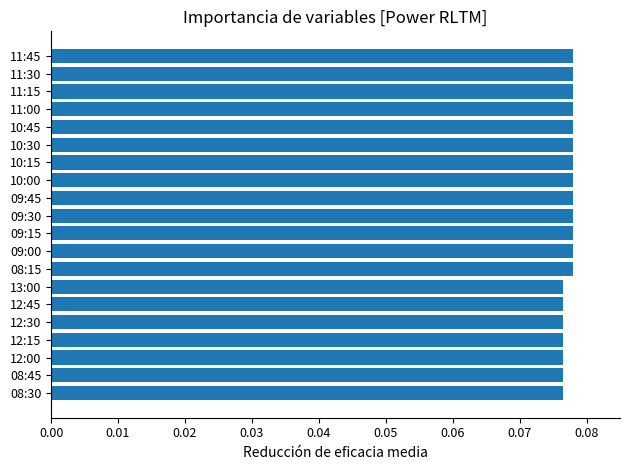

The value at 12:45 is 0.0. True or false?

False